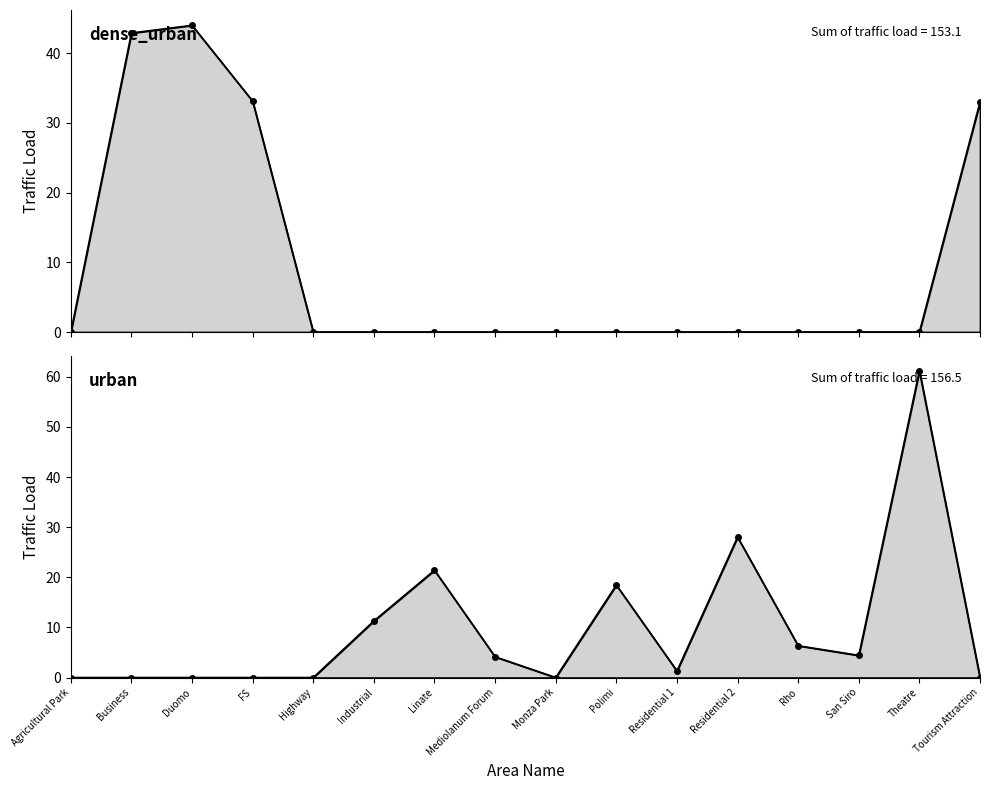

At how many categories does at least one series exceed 57?

1